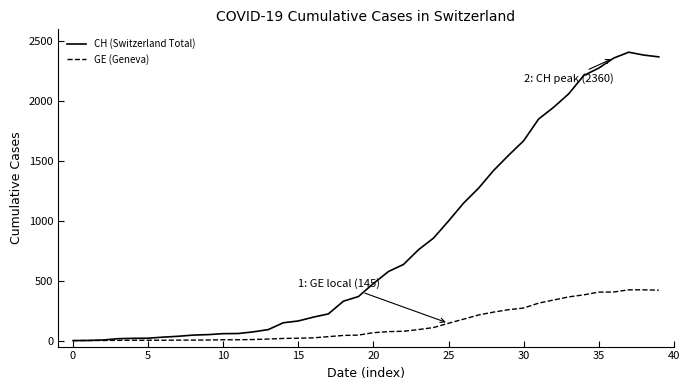

List the series in order of their overall mean, highest first.

CH (Switzerland Total), GE (Geneva)